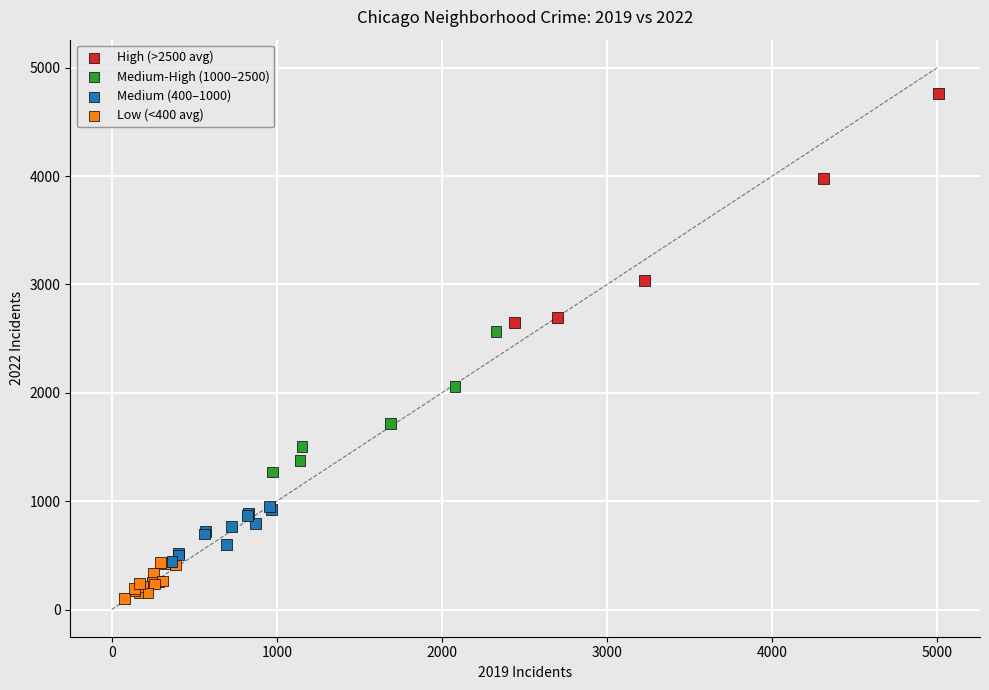

What Y value in the scatter plot is closest to 2431?

2566